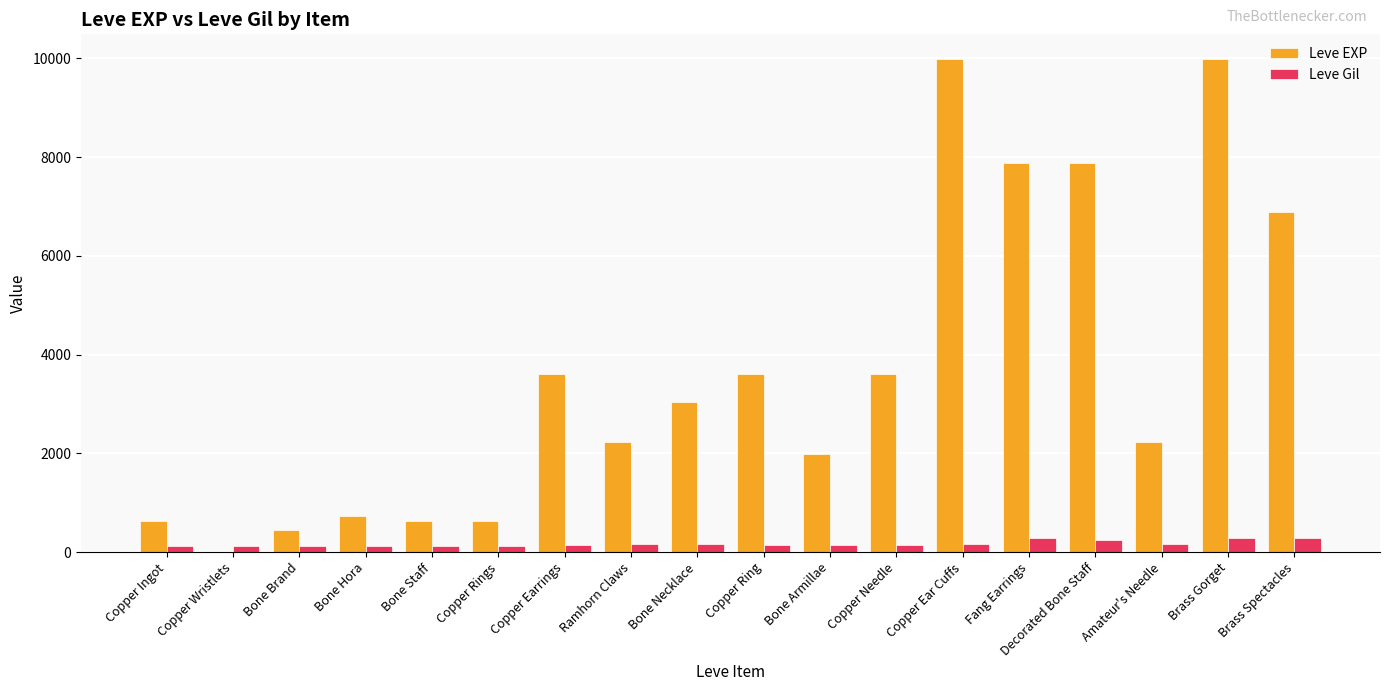

Is the value of Leve EXP at Bone Armillae greater than the value of Leve Gil at Copper Ingot?

Yes